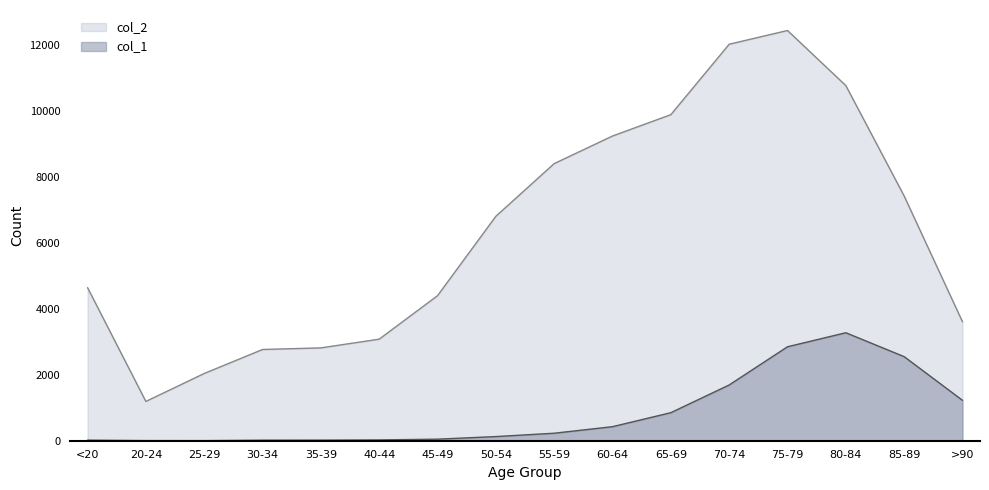

What is the label of the 1st point from the right?

>90